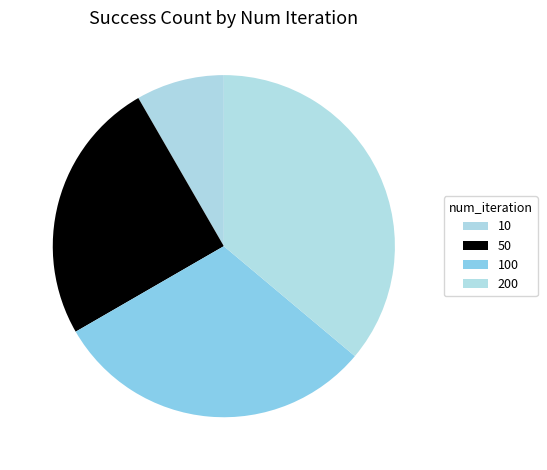

Is 50 the majority of the pie?

No